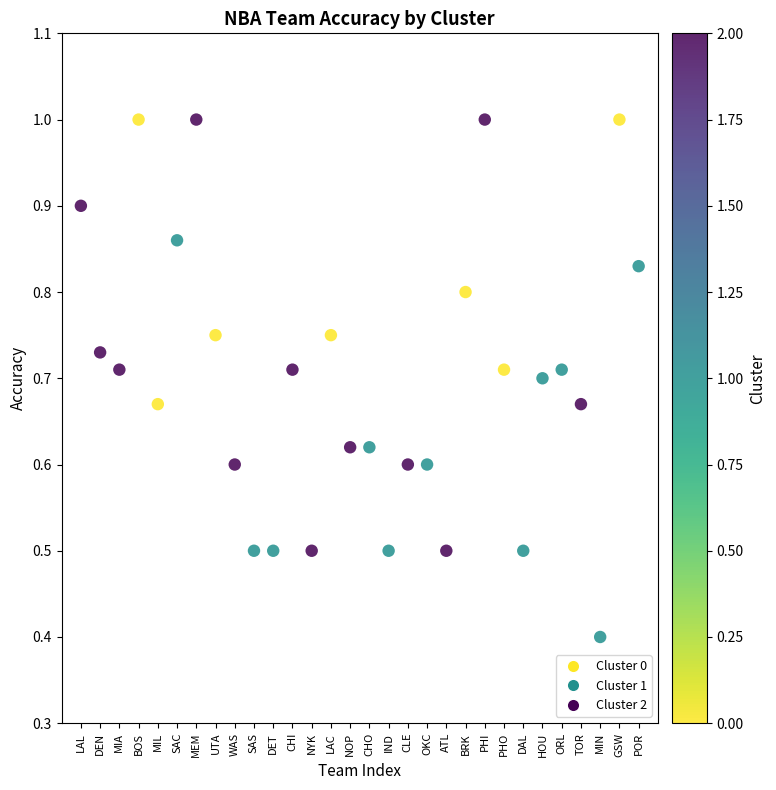

What Y value in the scatter plot is closest to 0?

0.4